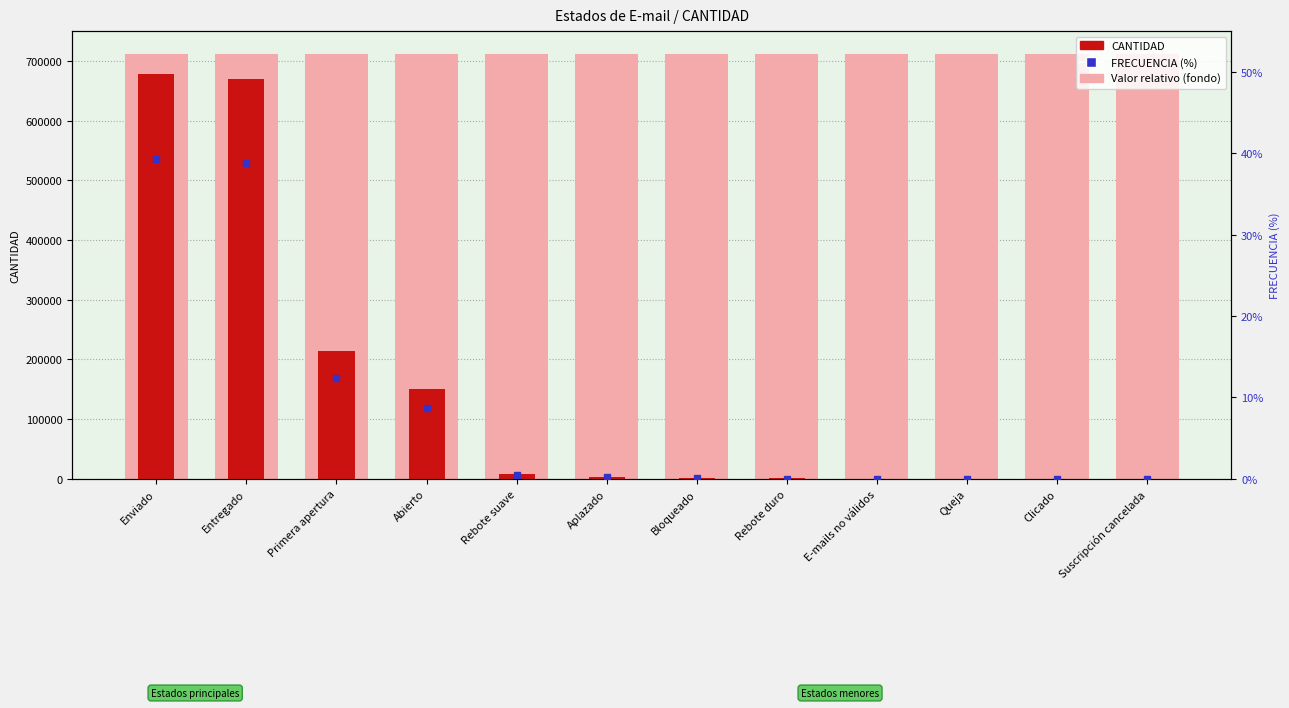

List the series in order of their overall mean, highest first.

CANTIDAD, FRECUENCIA (%)